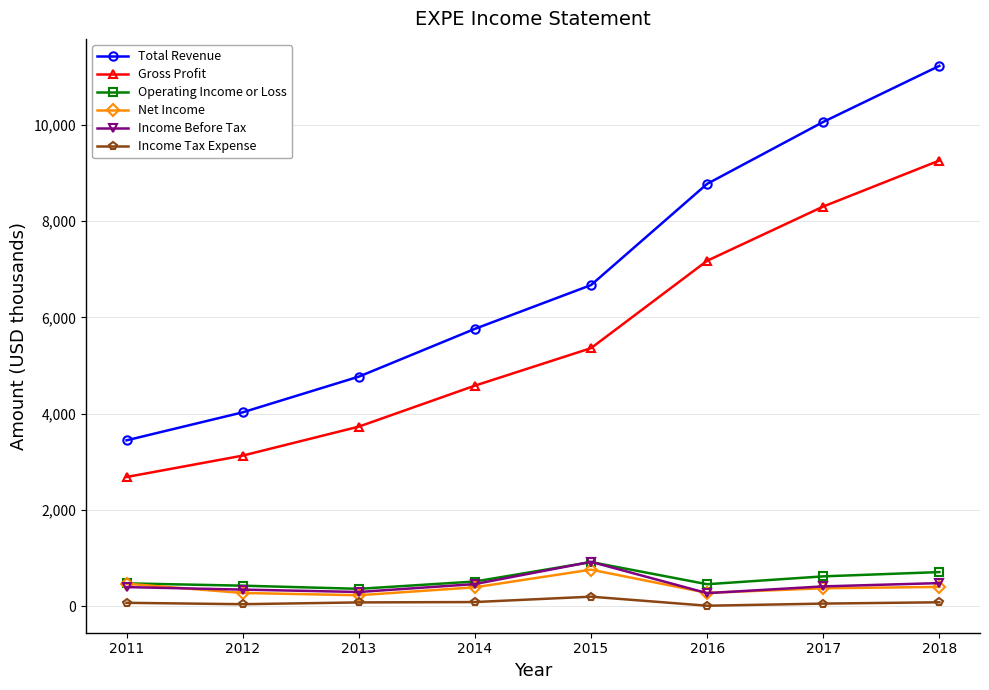

True or false: Gross Profit and Income Before Tax cross at least once.

False